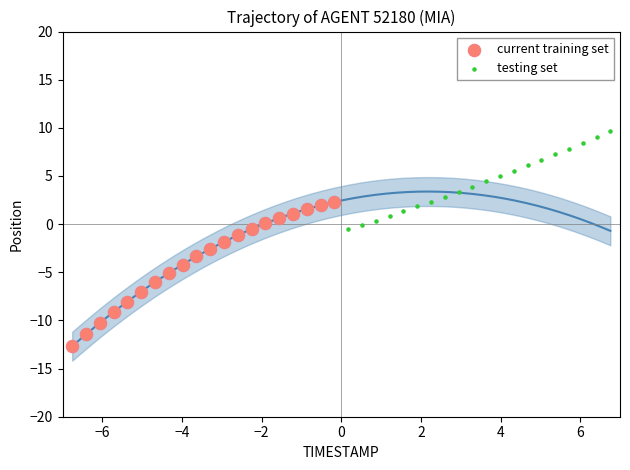

Which series contains the highest Y value?

testing set